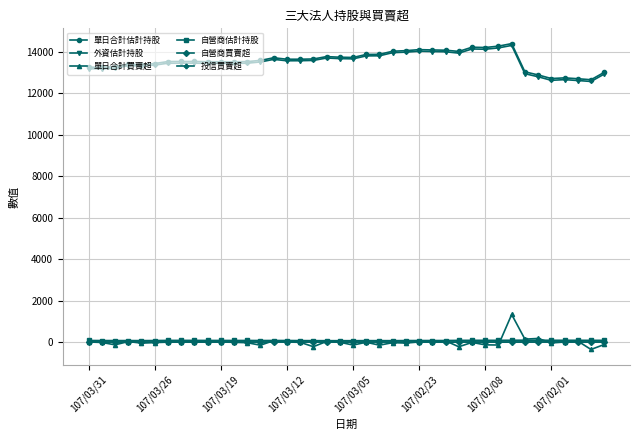

At how many categories does at least one series exceed 3284?

40